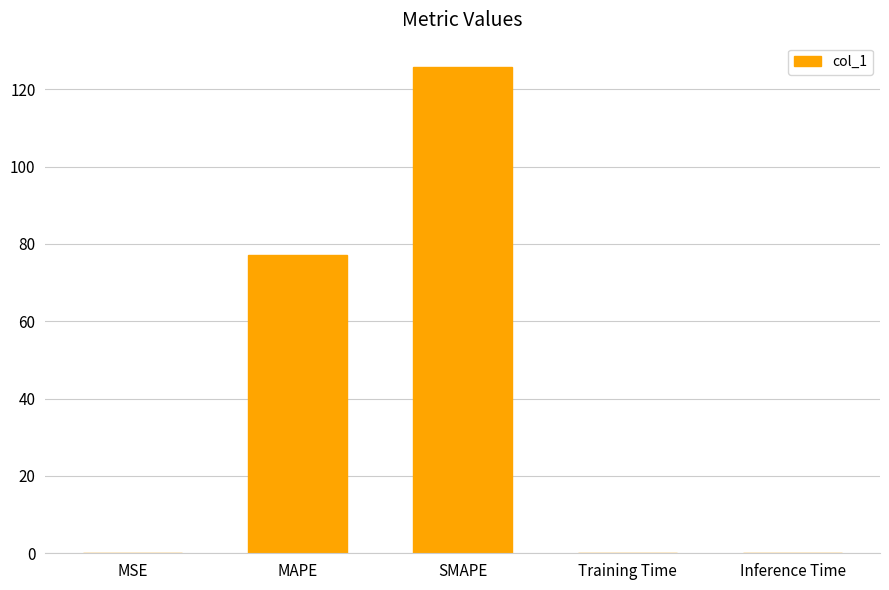

What is the greatest value displayed?

125.8